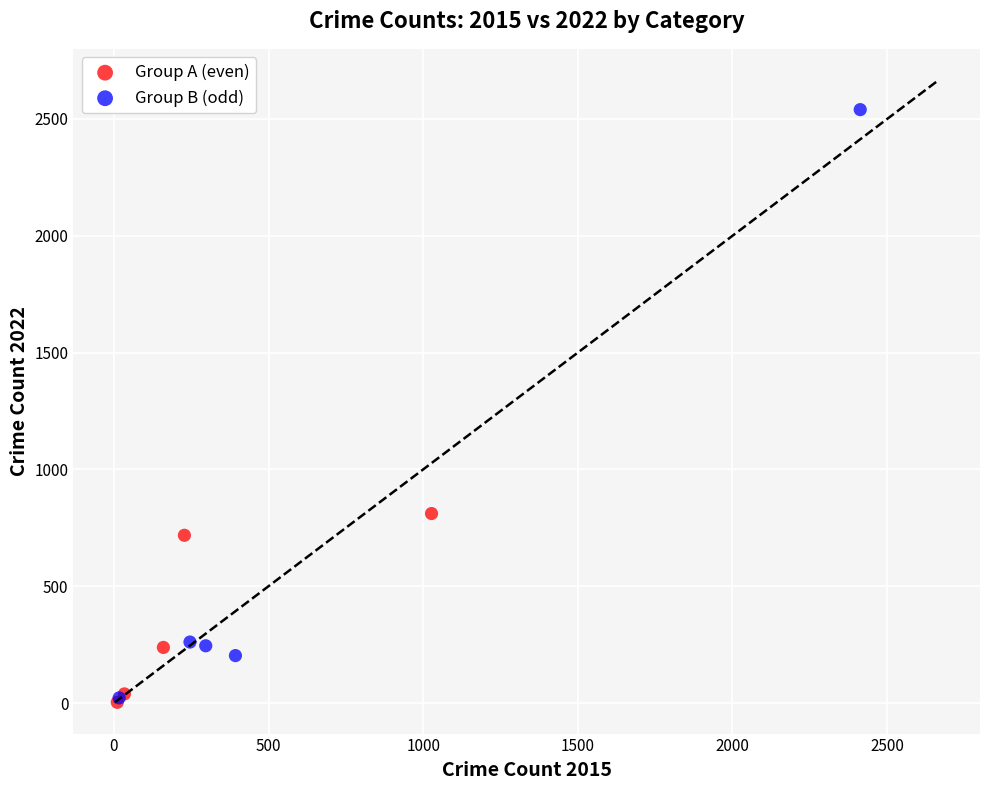

Which series has the largest Y range (max minus min)?

Group B (odd)